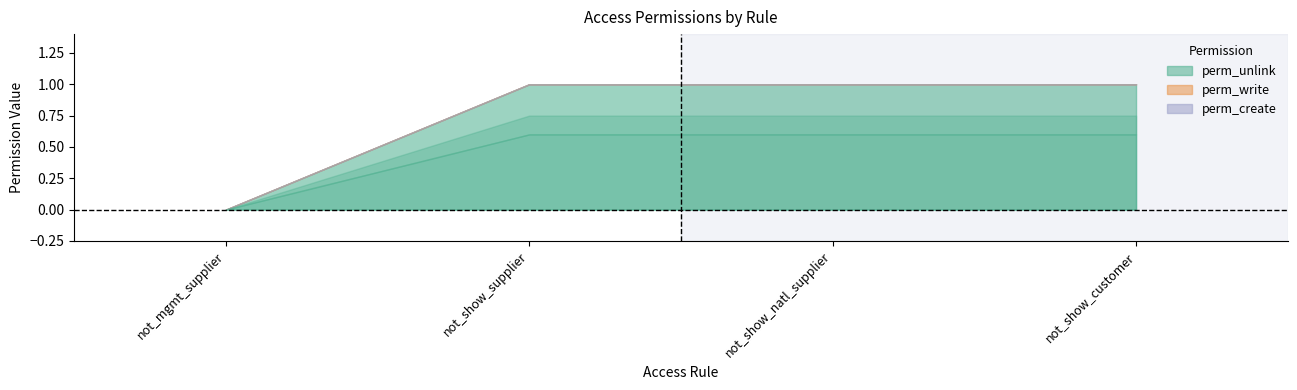

True or false: perm_create and perm_write cross at least once.

False